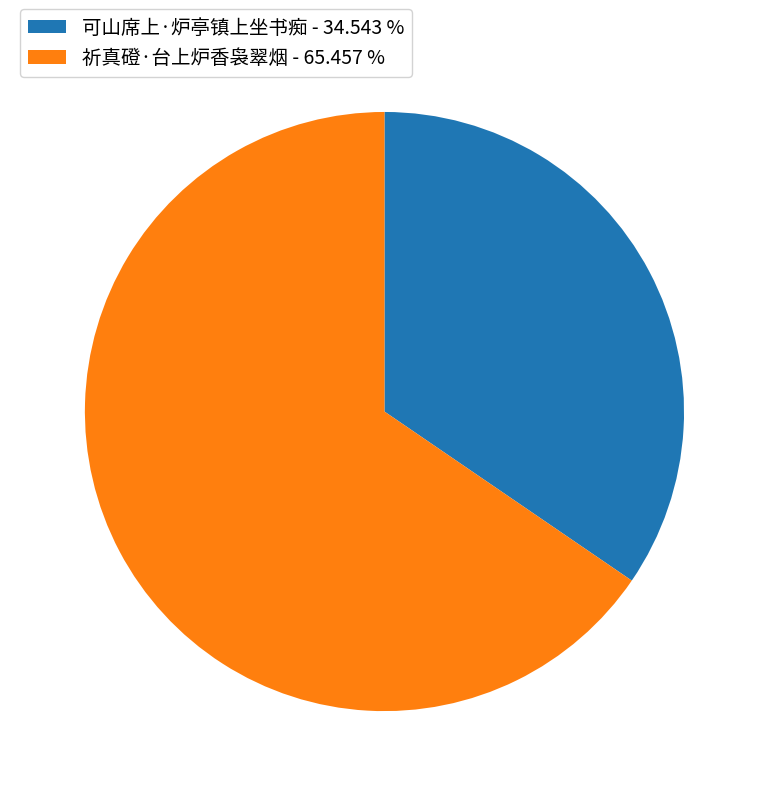

Approximately how many times larger is the value at 可山席上·炉亭镇上坐书痴 - 34.543 % compared to 祈真磴·台上炉香袅翠烟 - 65.457 %?

0.5